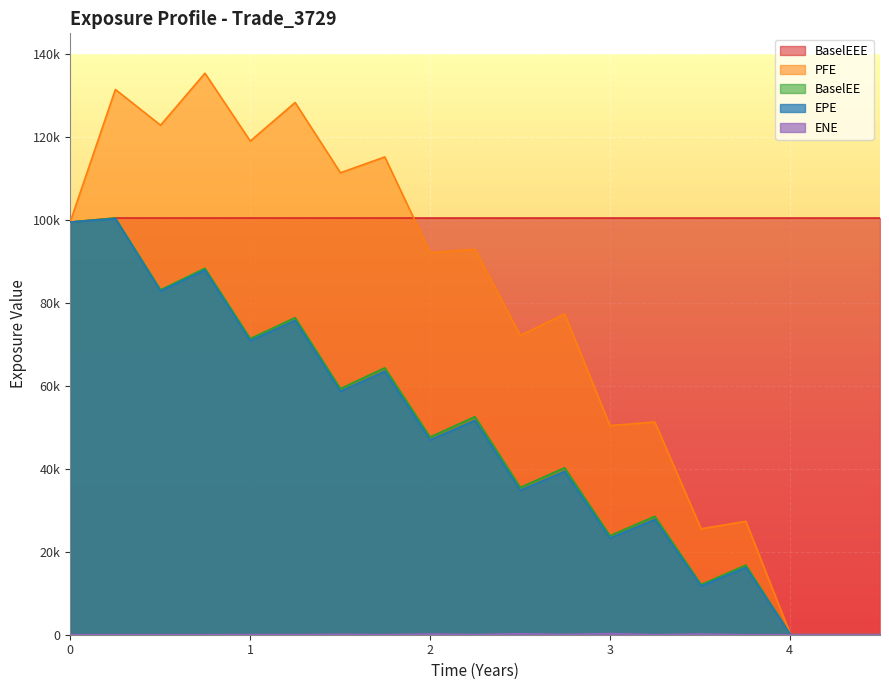

What is the value of the PFE point at the 8th from the left?

115196.0